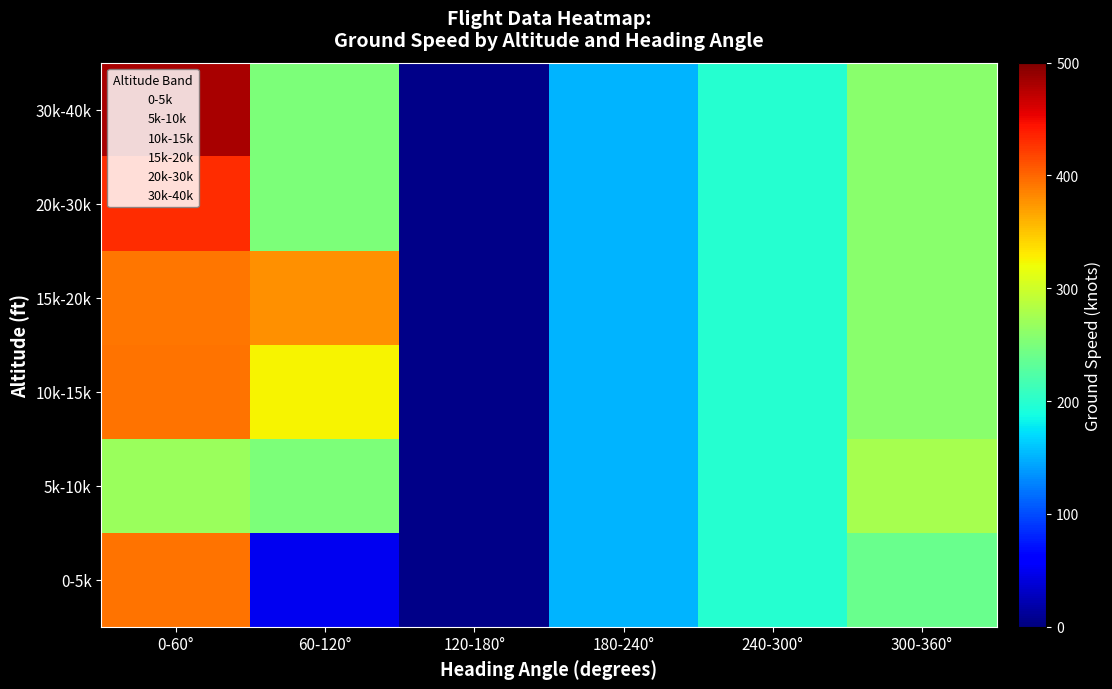

At which category is the sum across all series the highest?

0-60°